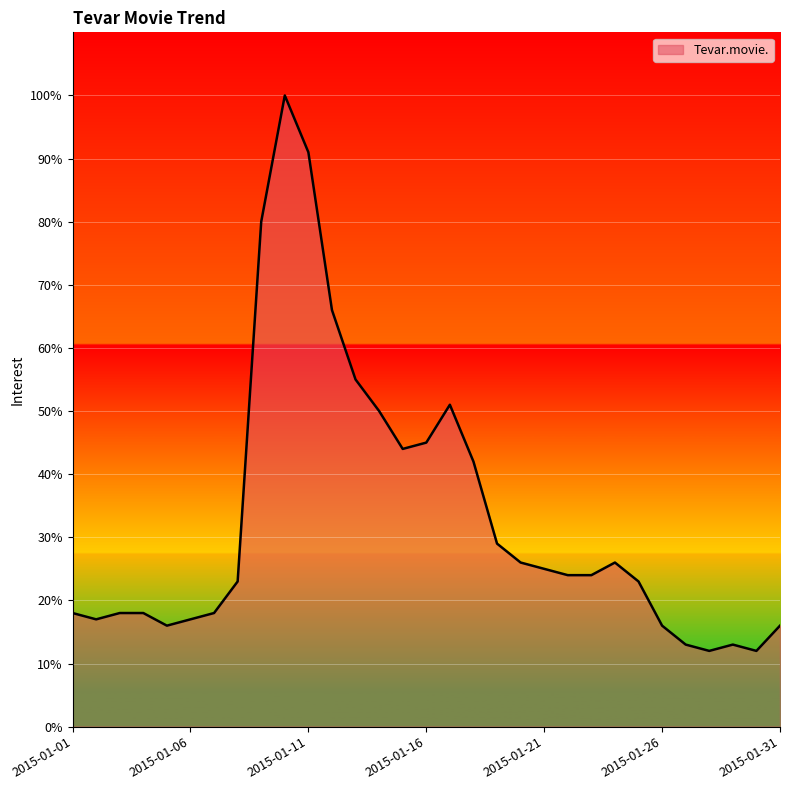

What is the greatest value displayed?

100